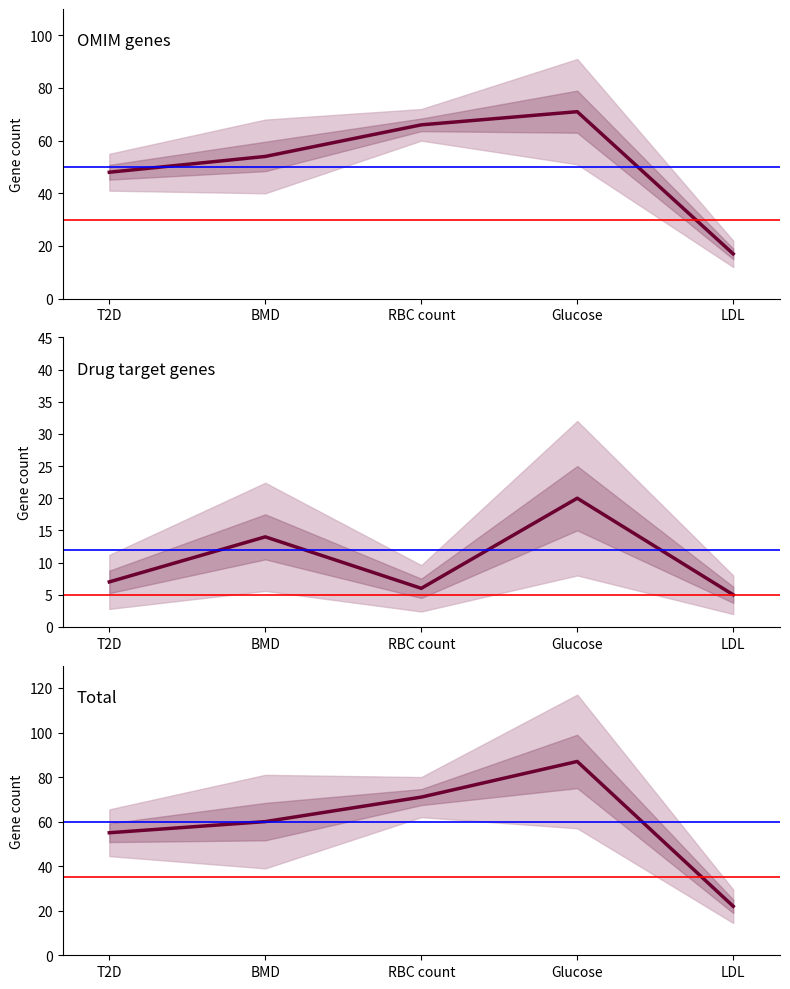

Which series has the largest range (max minus min)?

Total